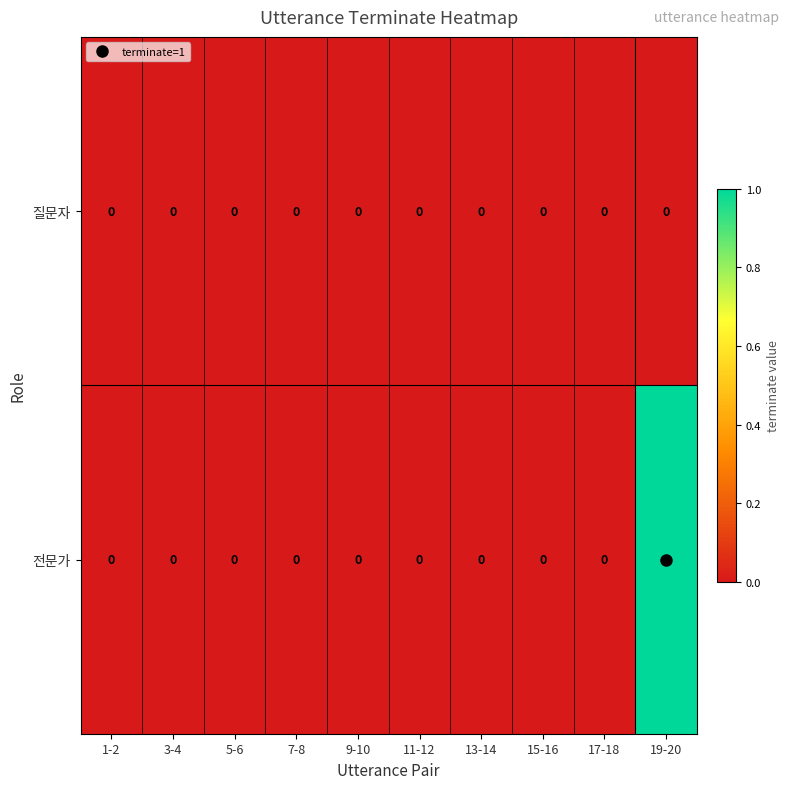

Count the 전문가 values in the range 0 to 1.

10